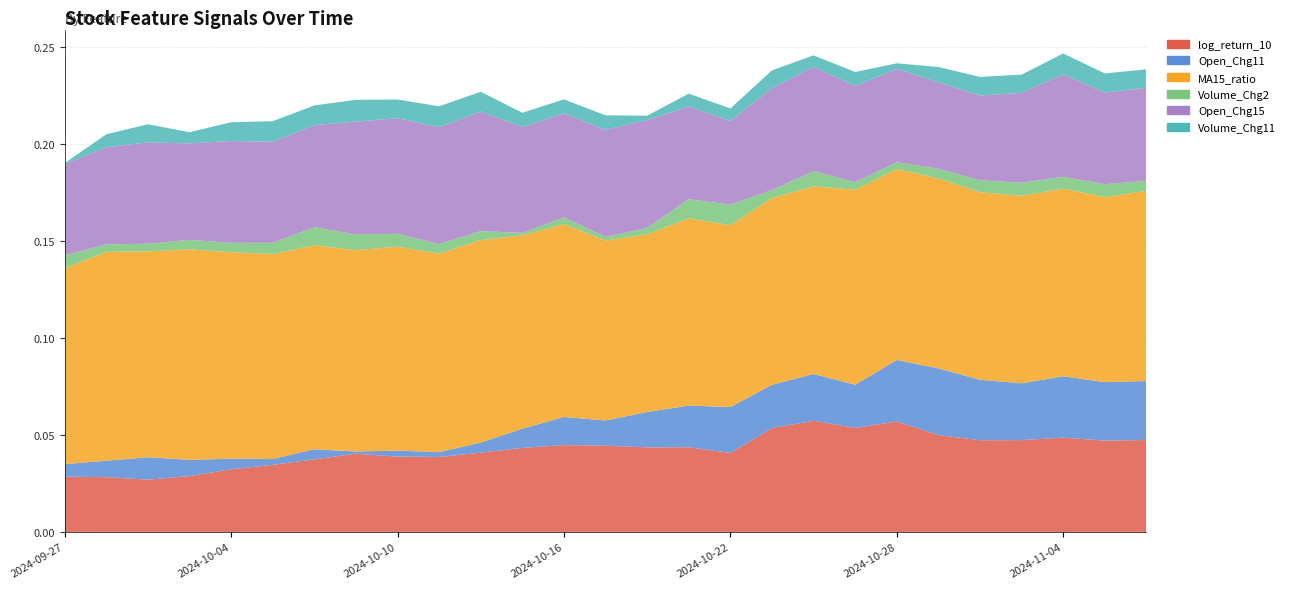

Reading left to right, list all the values displayed in this chart.

log_return_10: 2024-09-27=0.0	2024-09-30=0.0	2024-10-01=0.0	2024-10-03=0.0	2024-10-04=0.0	2024-10-07=0.0	2024-10-08=0.0	2024-10-09=0.0	2024-10-10=0.0	2024-10-11=0.0	2024-10-14=0.0	2024-10-15=0.0	2024-10-16=0.0	2024-10-17=0.0	2024-10-18=0.0	2024-10-21=0.0	2024-10-22=0.0	2024-10-23=0.1	2024-10-24=0.1	2024-10-25=0.1	2024-10-28=0.1	2024-10-29=0.0	2024-10-30=0.0	2024-10-31=0.0	2024-11-04=0.0	2024-11-05=0.0	2024-11-06=0.0
Open_Chg11: 2024-09-27=0.0	2024-09-30=0.0	2024-10-01=0.0	2024-10-03=0.0	2024-10-04=0.0	2024-10-07=0.0	2024-10-08=0.0	2024-10-09=0.0	2024-10-10=0.0	2024-10-11=0.0	2024-10-14=0.0	2024-10-15=0.0	2024-10-16=0.0	2024-10-17=0.0	2024-10-18=0.0	2024-10-21=0.0	2024-10-22=0.0	2024-10-23=0.0	2024-10-24=0.0	2024-10-25=0.0	2024-10-28=0.0	2024-10-29=0.0	2024-10-30=0.0	2024-10-31=0.0	2024-11-04=0.0	2024-11-05=0.0	2024-11-06=0.0
MA15_ratio: 2024-09-27=0.1	2024-09-30=0.1	2024-10-01=0.1	2024-10-03=0.1	2024-10-04=0.1	2024-10-07=0.1	2024-10-08=0.1	2024-10-09=0.1	2024-10-10=0.1	2024-10-11=0.1	2024-10-14=0.1	2024-10-15=0.1	2024-10-16=0.1	2024-10-17=0.1	2024-10-18=0.1	2024-10-21=0.1	2024-10-22=0.1	2024-10-23=0.1	2024-10-24=0.1	2024-10-25=0.1	2024-10-28=0.1	2024-10-29=0.1	2024-10-30=0.1	2024-10-31=0.1	2024-11-04=0.1	2024-11-05=0.1	2024-11-06=0.1
Volume_Chg2: 2024-09-27=0.0	2024-09-30=0.0	2024-10-01=0.0	2024-10-03=0.0	2024-10-04=0.0	2024-10-07=0.0	2024-10-08=0.0	2024-10-09=0.0	2024-10-10=0.0	2024-10-11=0.0	2024-10-14=0.0	2024-10-15=0.0	2024-10-16=0.0	2024-10-17=0.0	2024-10-18=0.0	2024-10-21=0.0	2024-10-22=0.0	2024-10-23=0.0	2024-10-24=0.0	2024-10-25=0.0	2024-10-28=0.0	2024-10-29=0.0	2024-10-30=0.0	2024-10-31=0.0	2024-11-04=0.0	2024-11-05=0.0	2024-11-06=0.0
Open_Chg15: 2024-09-27=0.0	2024-09-30=0.1	2024-10-01=0.1	2024-10-03=0.0	2024-10-04=0.1	2024-10-07=0.1	2024-10-08=0.1	2024-10-09=0.1	2024-10-10=0.1	2024-10-11=0.1	2024-10-14=0.1	2024-10-15=0.1	2024-10-16=0.1	2024-10-17=0.1	2024-10-18=0.1	2024-10-21=0.0	2024-10-22=0.0	2024-10-23=0.1	2024-10-24=0.1	2024-10-25=0.0	2024-10-28=0.0	2024-10-29=0.0	2024-10-30=0.0	2024-10-31=0.0	2024-11-04=0.1	2024-11-05=0.0	2024-11-06=0.0
Volume_Chg11: 2024-09-27=0.0	2024-09-30=0.0	2024-10-01=0.0	2024-10-03=0.0	2024-10-04=0.0	2024-10-07=0.0	2024-10-08=0.0	2024-10-09=0.0	2024-10-10=0.0	2024-10-11=0.0	2024-10-14=0.0	2024-10-15=0.0	2024-10-16=0.0	2024-10-17=0.0	2024-10-18=0.0	2024-10-21=0.0	2024-10-22=0.0	2024-10-23=0.0	2024-10-24=0.0	2024-10-25=0.0	2024-10-28=0.0	2024-10-29=0.0	2024-10-30=0.0	2024-10-31=0.0	2024-11-04=0.0	2024-11-05=0.0	2024-11-06=0.0